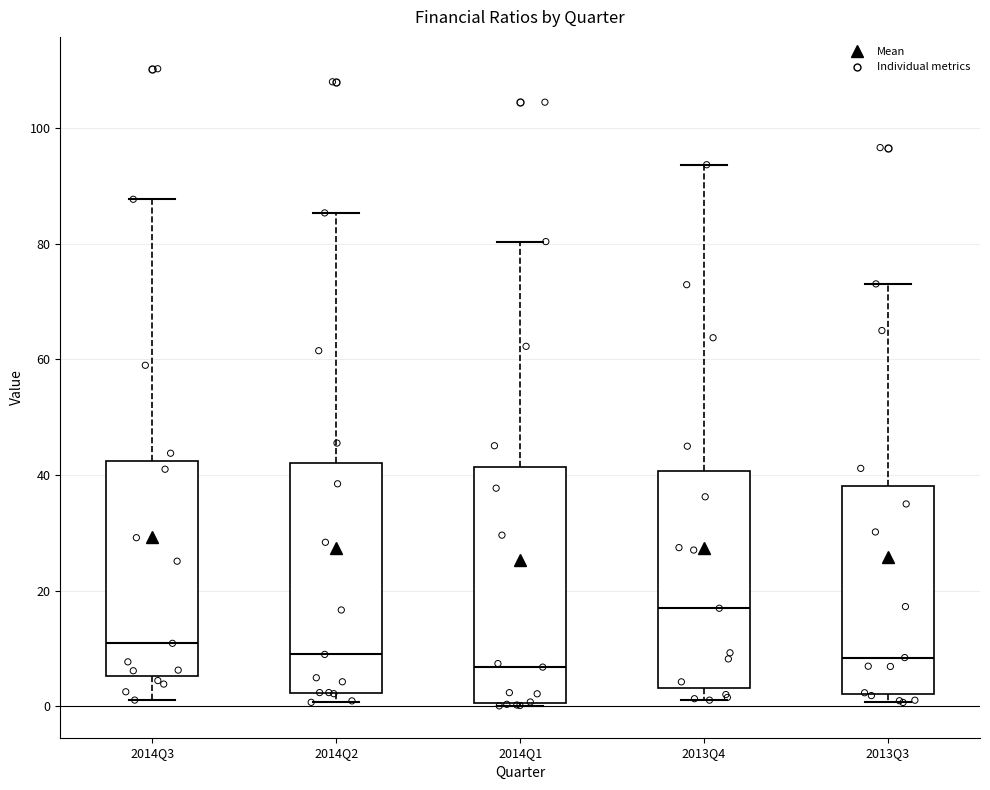

Where does the median line of the box for 2014Q1 sit on the y-axis? The values are not printed on the chart, so give them approximately, as read against the axis.

6